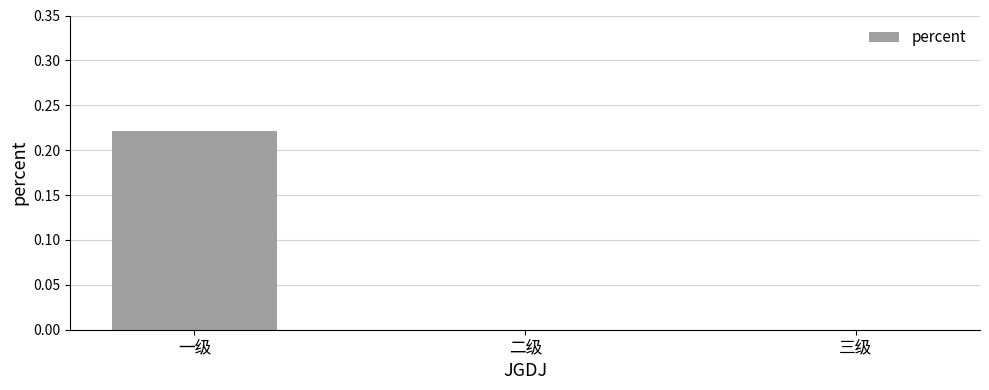

How many values are between 0 and 1?

3